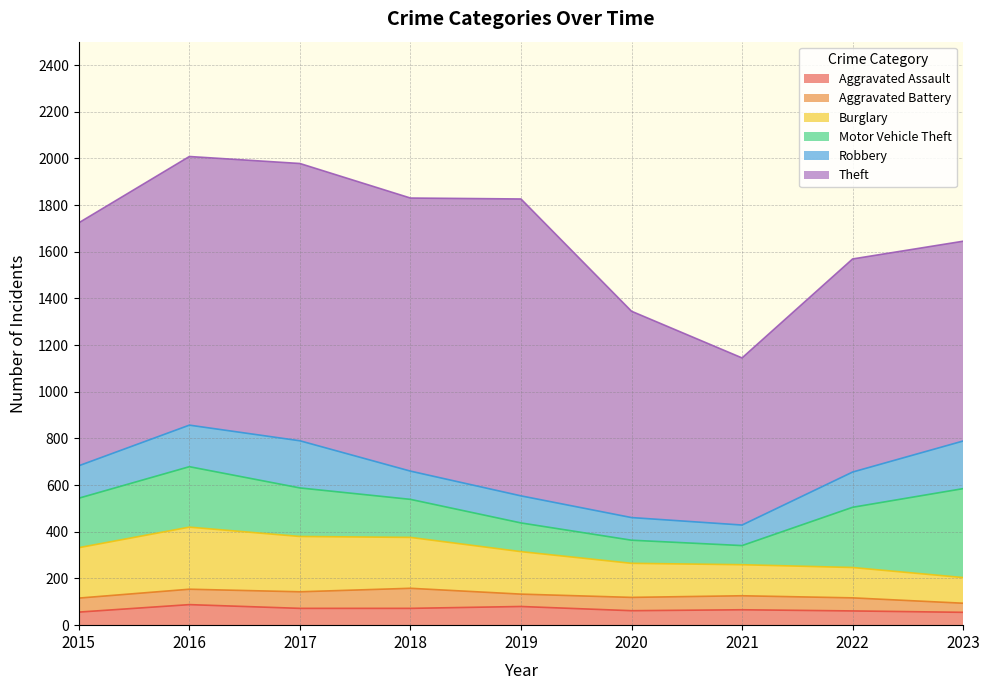

The value of Aggravated Battery at 2018 is 142. True or false?

False